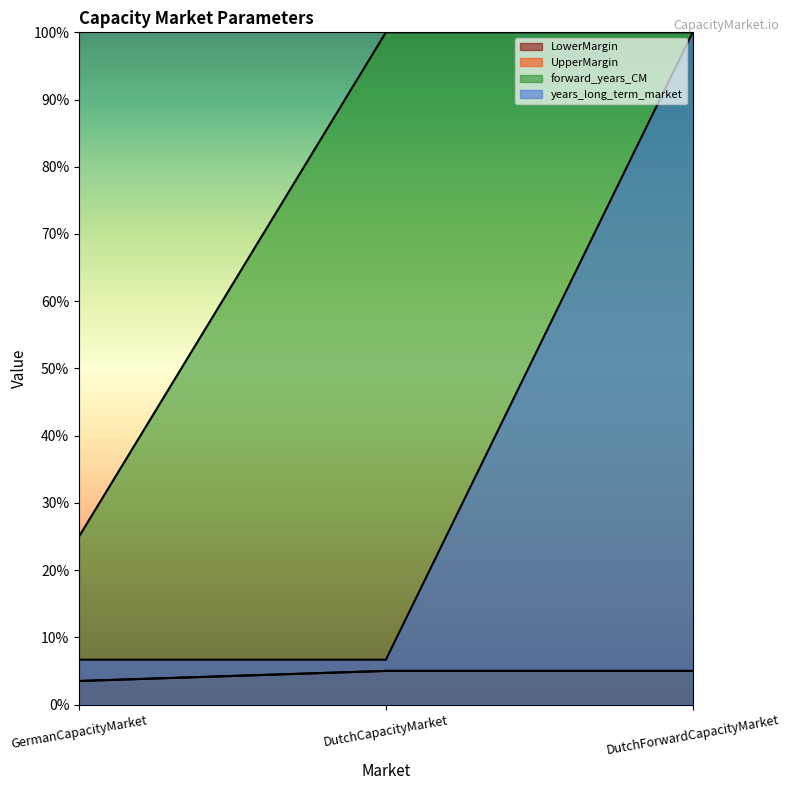

How many data points does each series have?

3